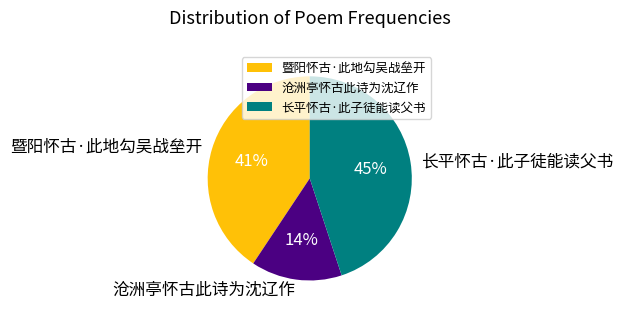

To the nearest percent, what percentage of the pie is 沧洲亭怀古此诗为沈辽作?

14%